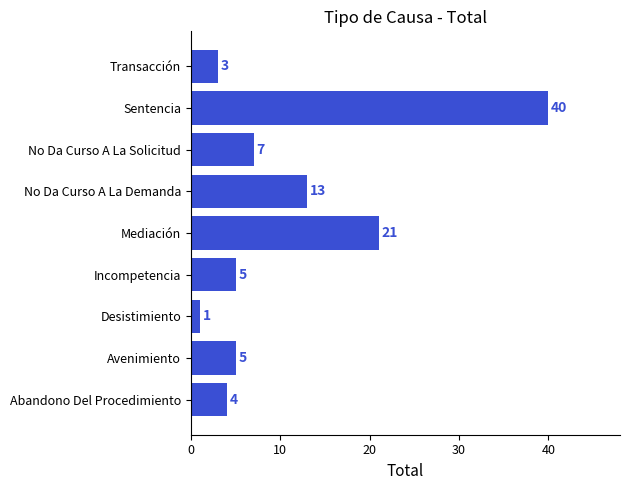

At which category does the chart reach its minimum across all series?

Desistimiento